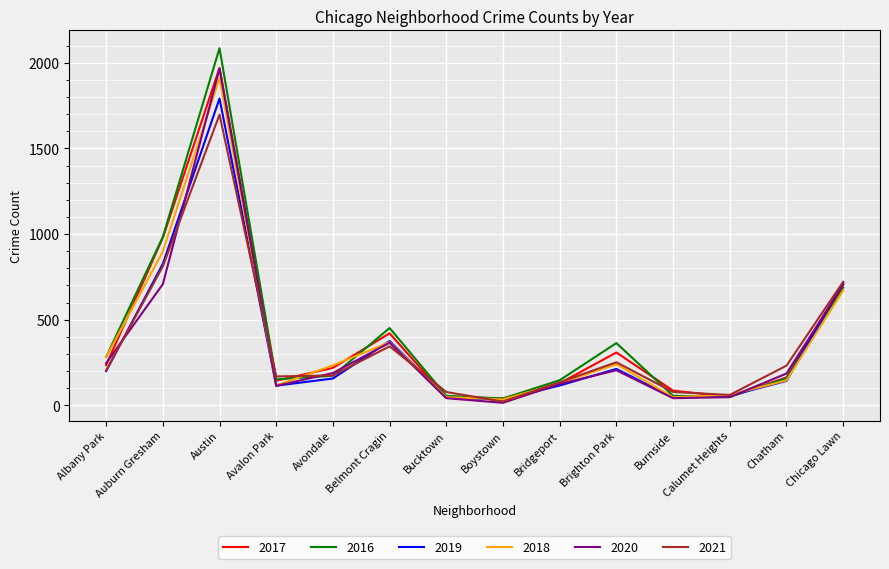

What is the lowest value of the 2016 series?

39